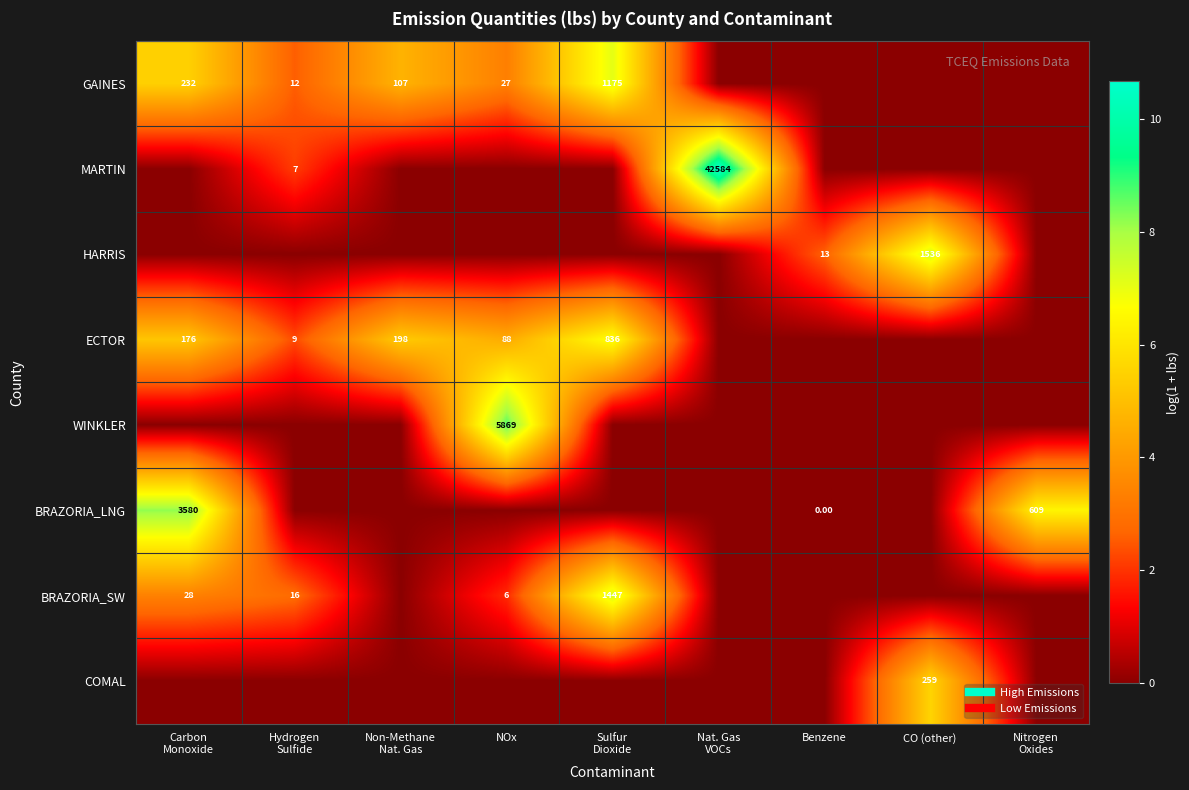

What is the total value across all series at Benzene?

2.6